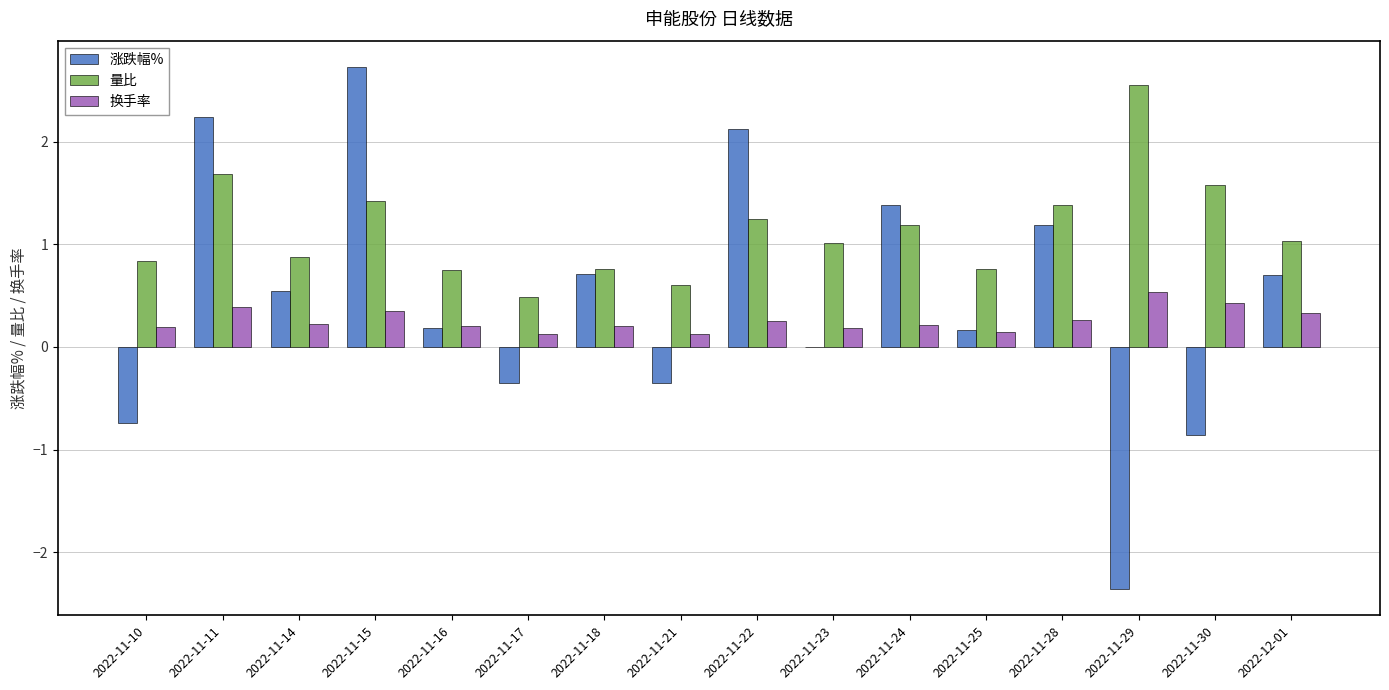

What is the average value of the 涨跌幅% series?

0.5